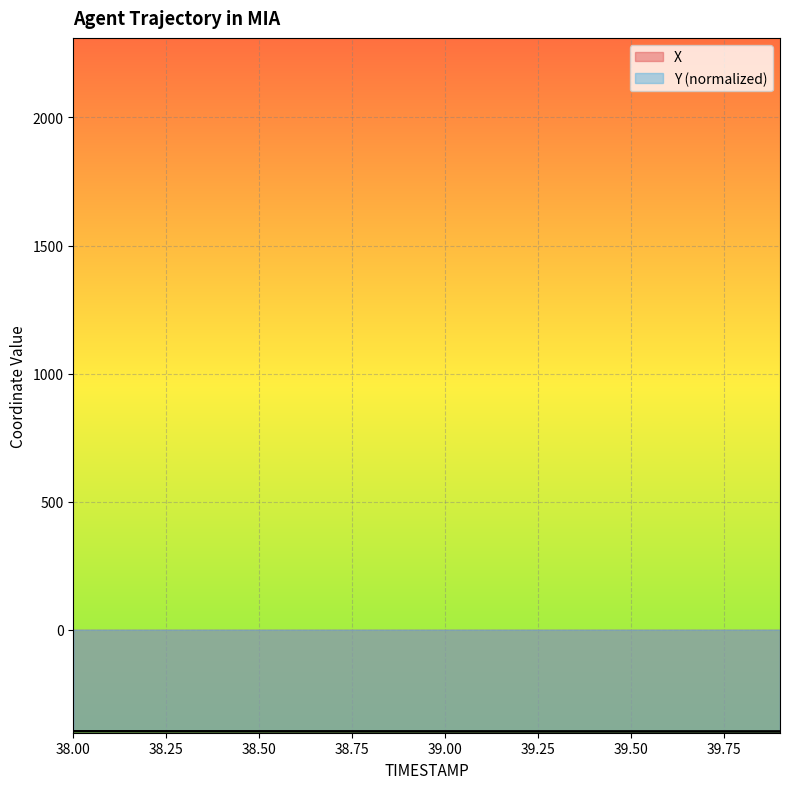

Which series has the largest total across all categories?

Y